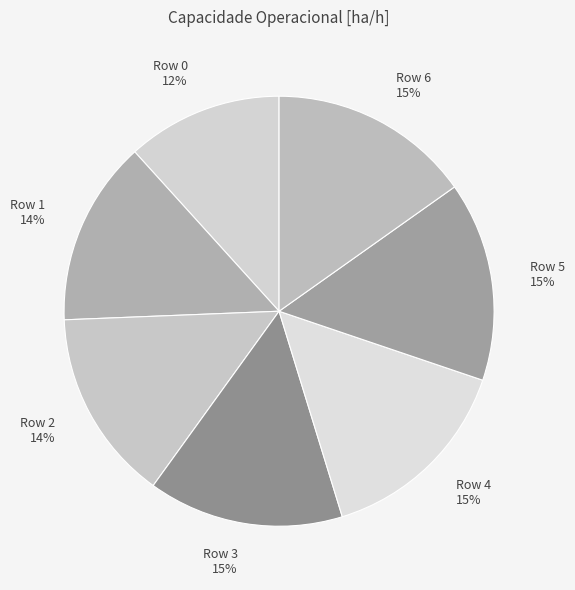

What percentage is the Row 2 slice, to the nearest percent?

14%